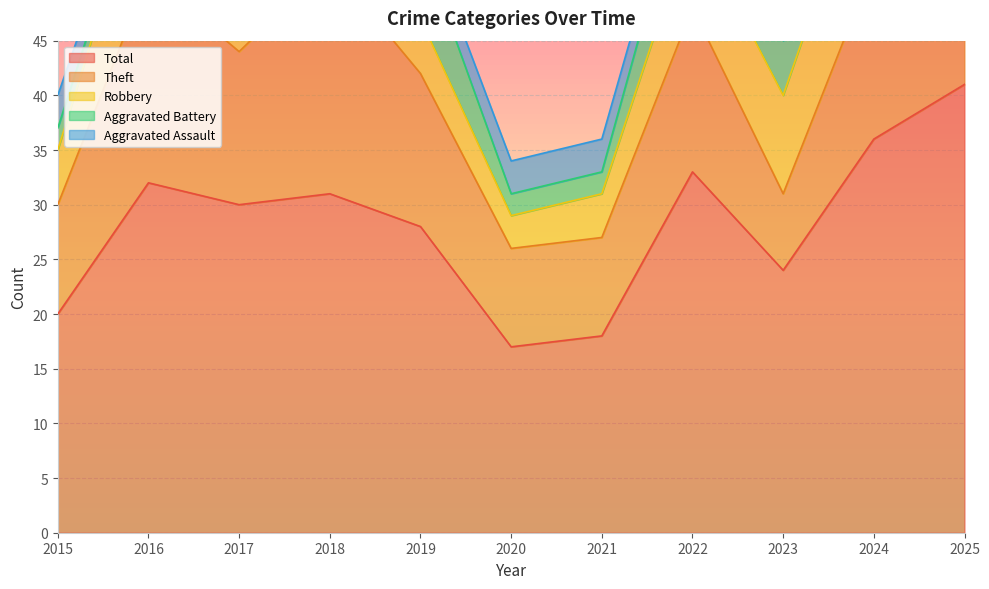

At which category is the sum across all series the highest?

2025